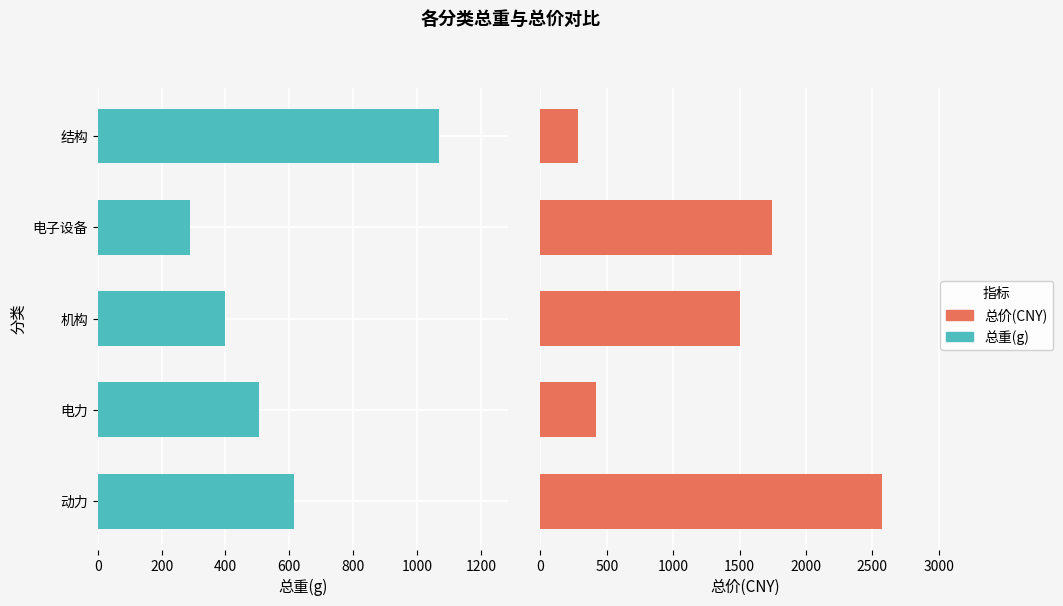

Are the bars grouped side by side (vs. stacked)?

Yes